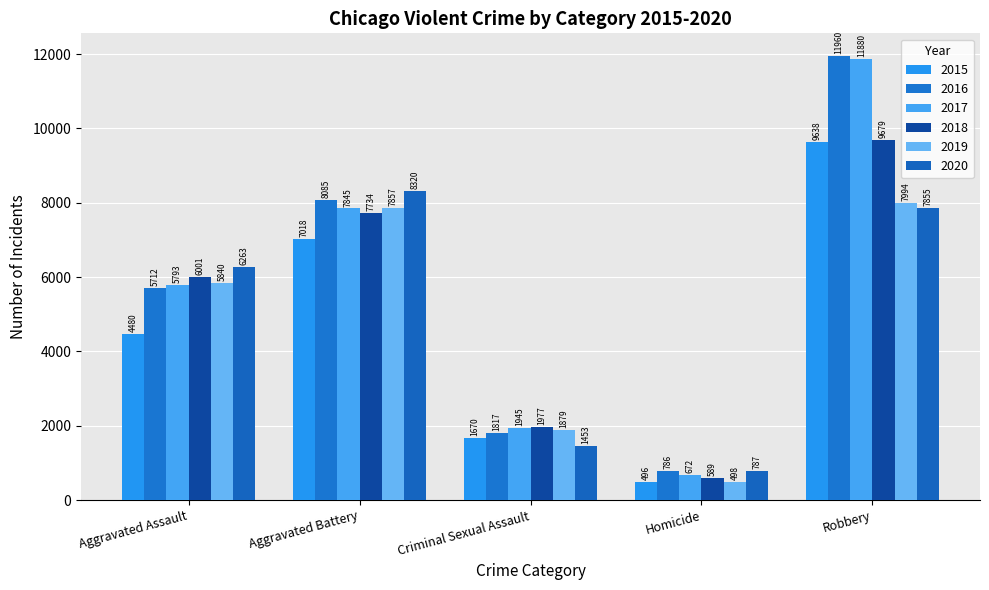

What is the label of the 2nd bar from the left?

Aggravated Battery